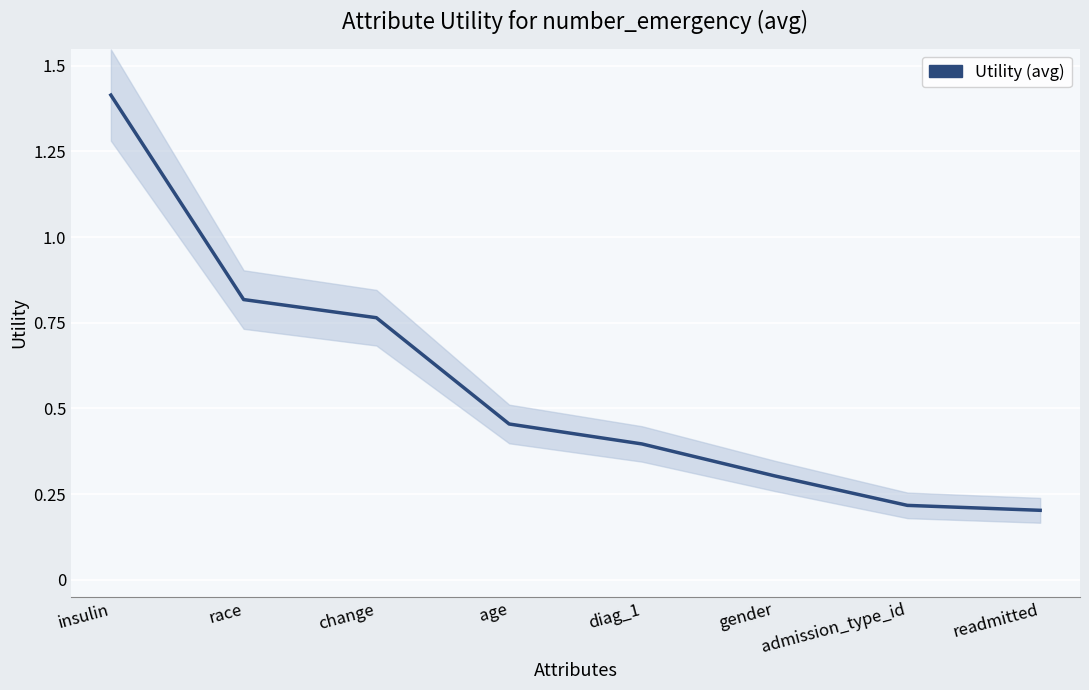

The value at insulin is 1.4. True or false?

True